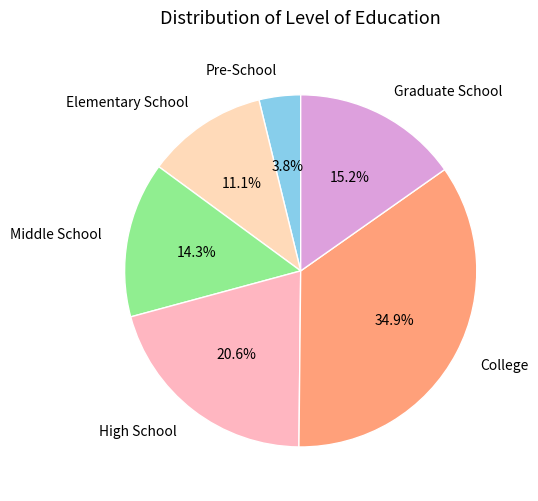

To the nearest percent, what portion does High School represent?

21%